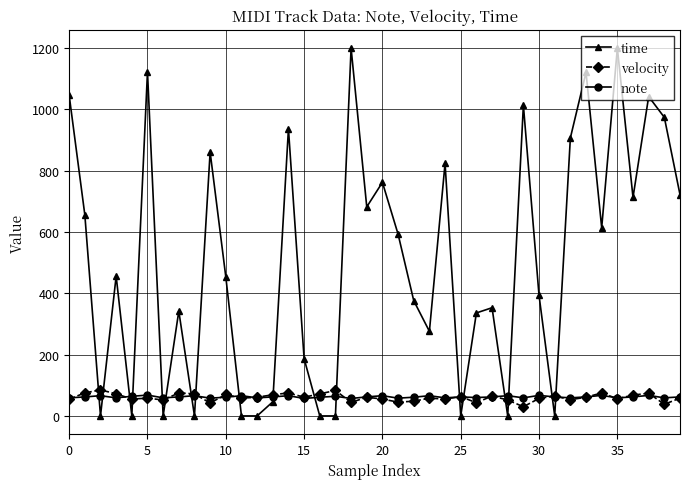

Does the chart have visible grid lines?

Yes